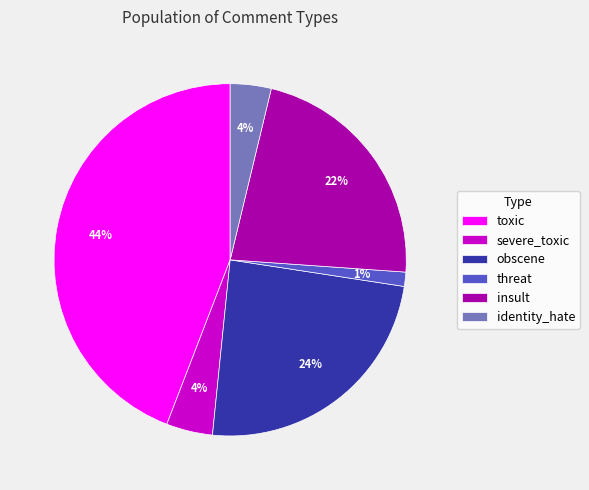

Is the sum of severe_toxic and threat greater than half?

No